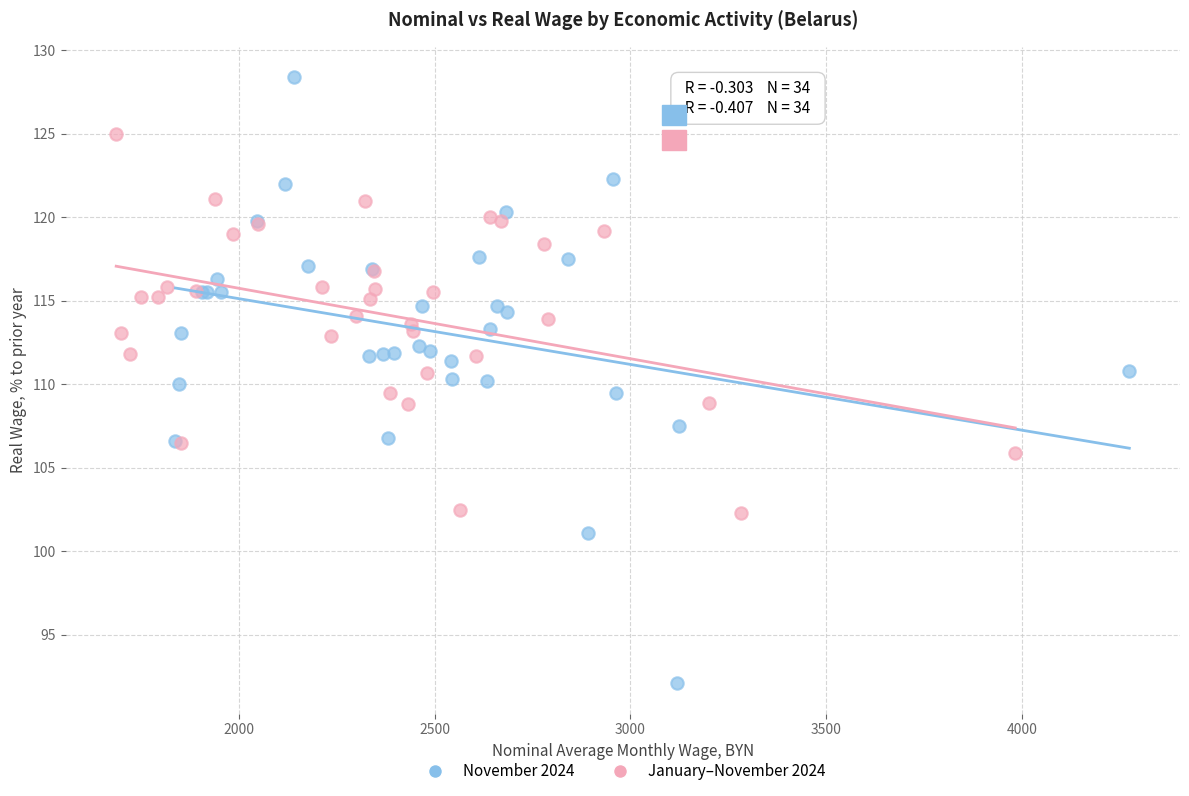

Which series contains the highest Y value?

November 2024